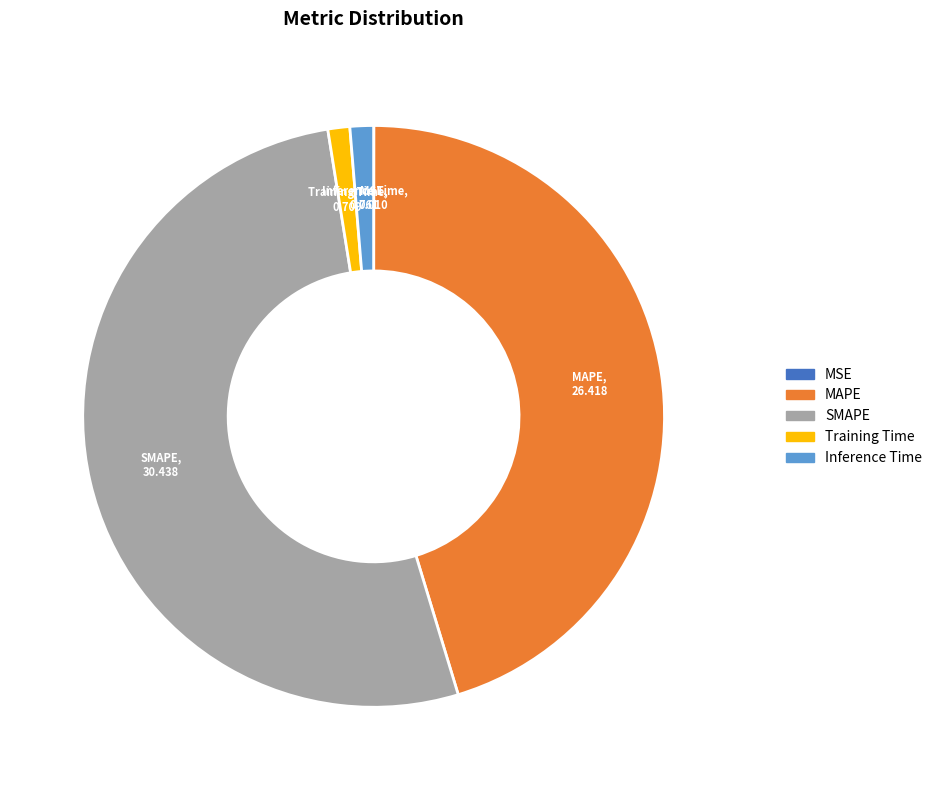

Which category has the biggest portion of the pie?

SMAPE